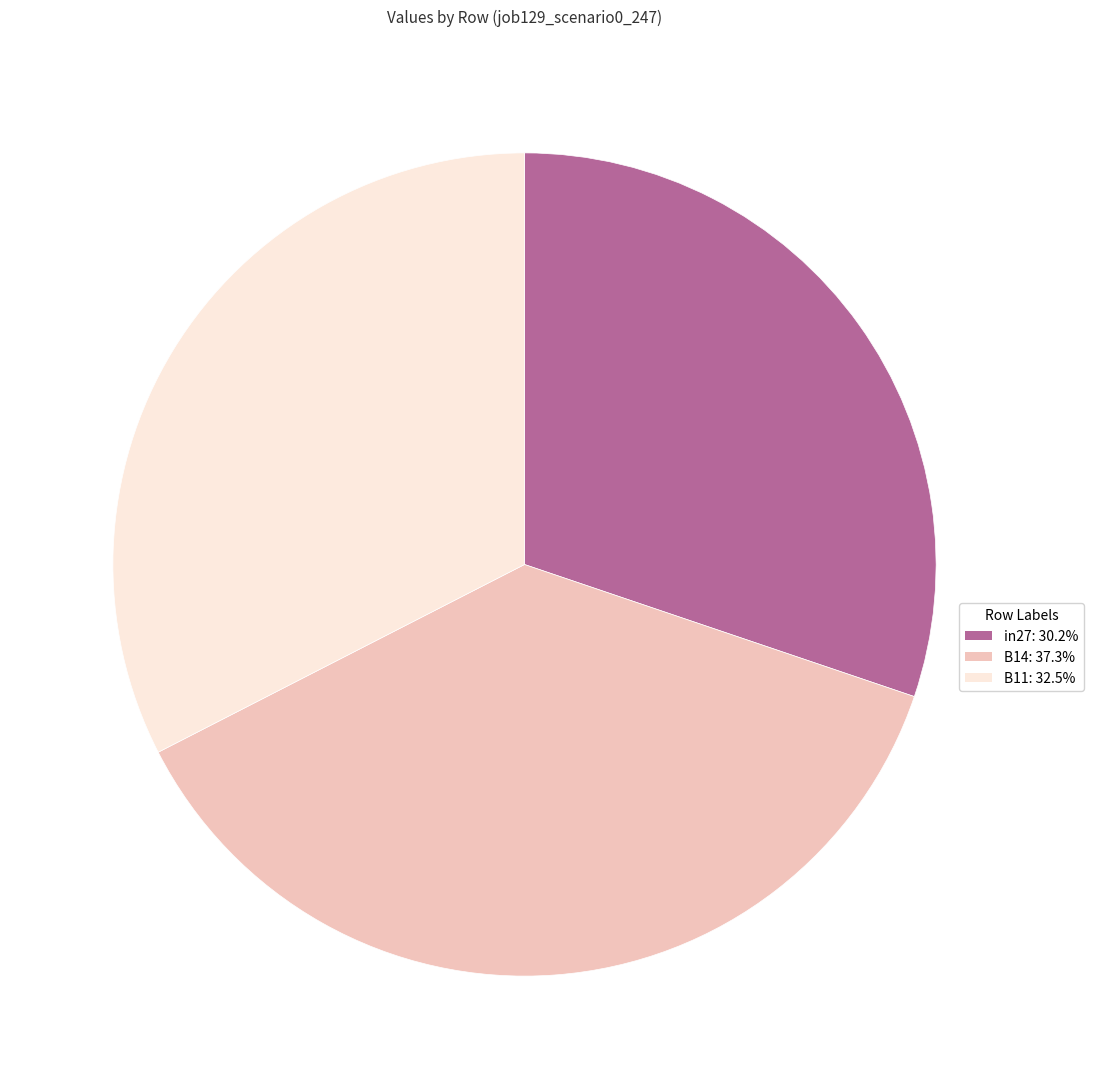

Count the number of slices in the pie.

3